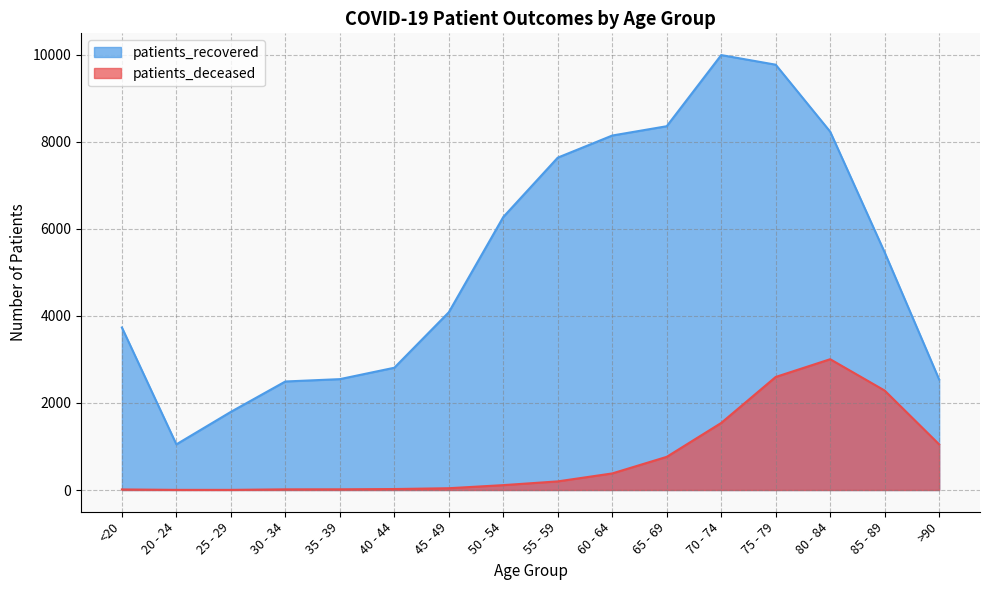

True or false: patients_deceased and patients_recovered intersect in this chart.

False